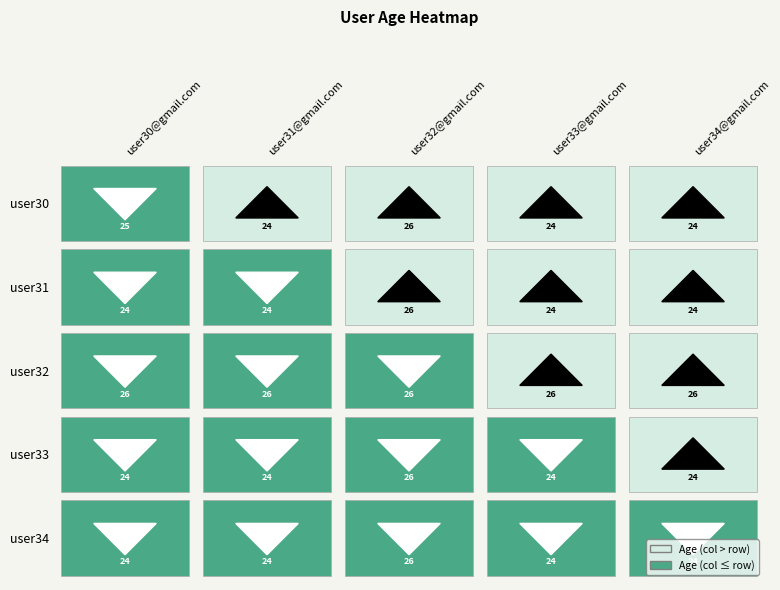

Reading right to left, list all the values displayed in this chart.

user30: 4=24	3=24	2=26	1=24	0=25
user31: 4=24	3=24	2=26	1=24	0=24
user32: 4=26	3=26	2=26	1=26	0=26
user33: 4=24	3=24	2=26	1=24	0=24
user34: 4=24	3=24	2=26	1=24	0=24